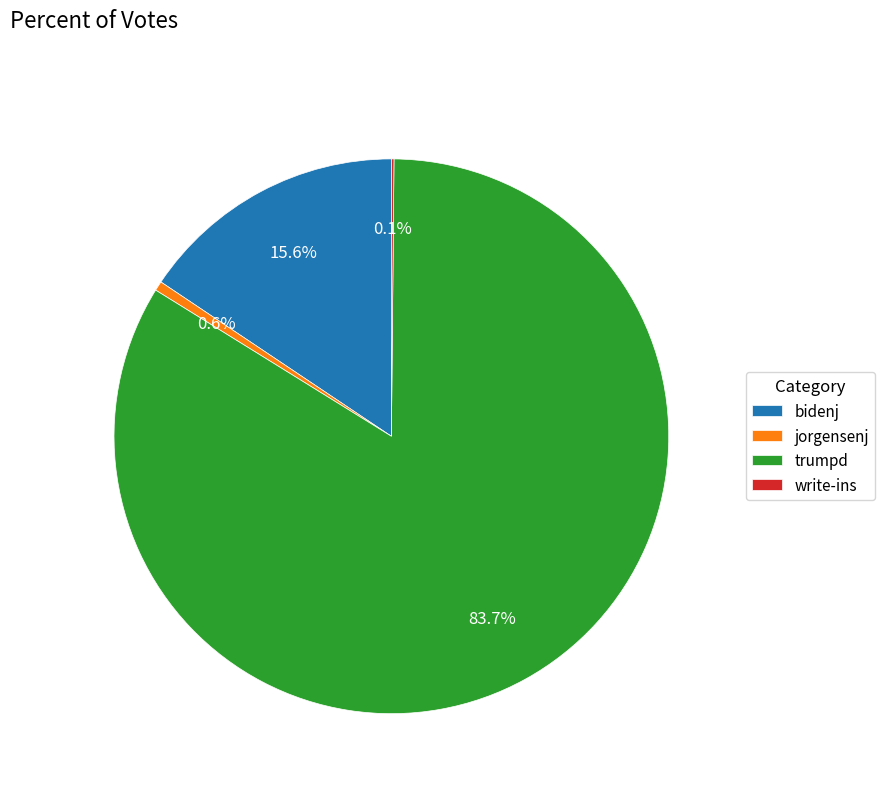

Is it true that trumpd is 84% of the pie?

True